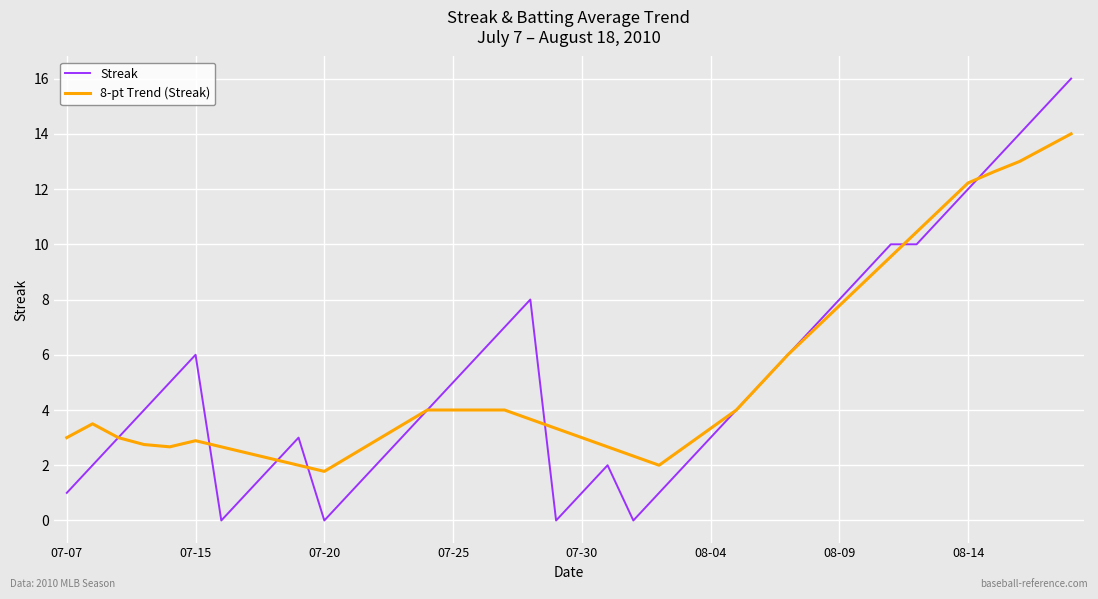

How many lines are shown in the chart?

2